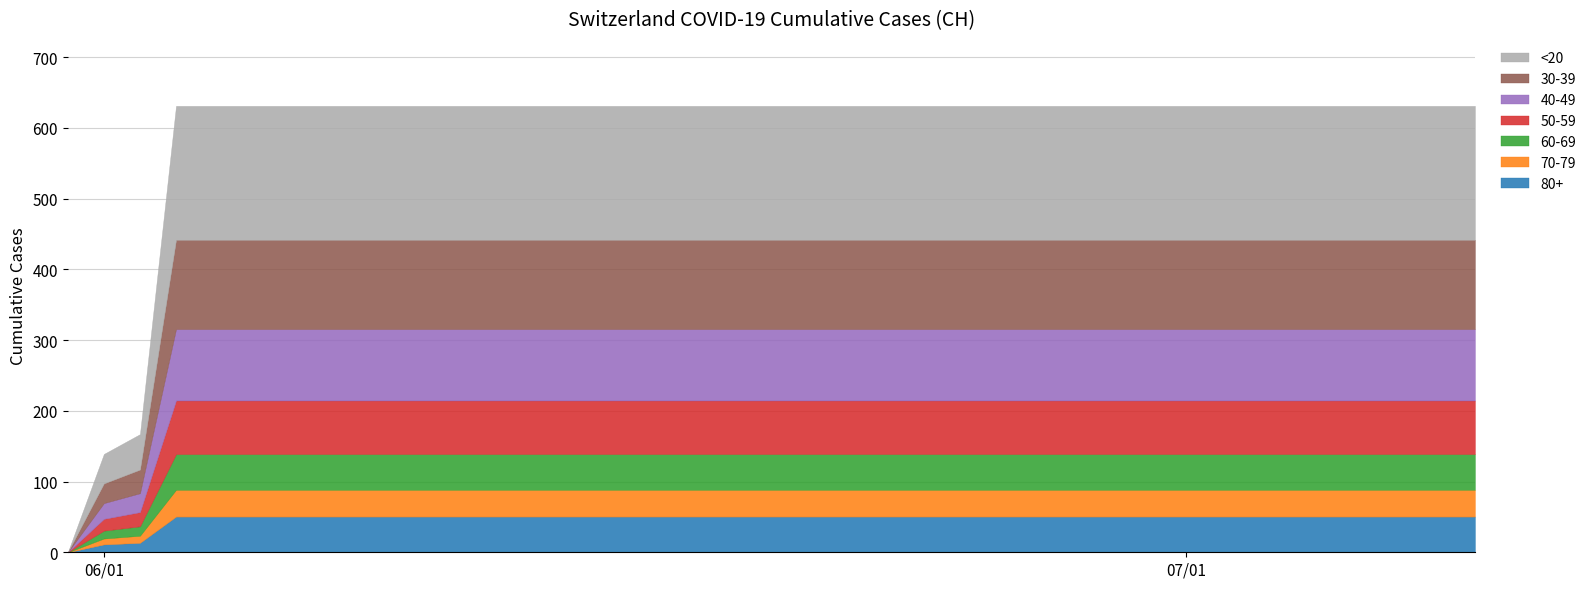

The value at 2020-06-09 is 631. True or false?

True